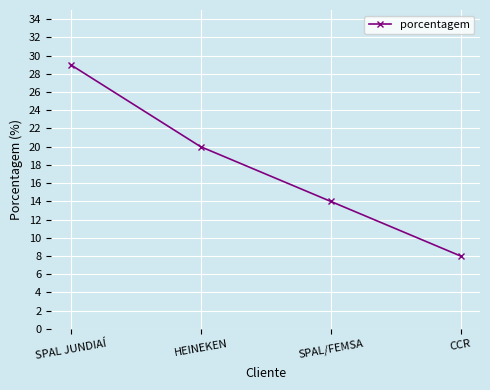

Between SPAL JUNDIAÍ and SPAL/FEMSA, which is larger?

SPAL JUNDIAÍ